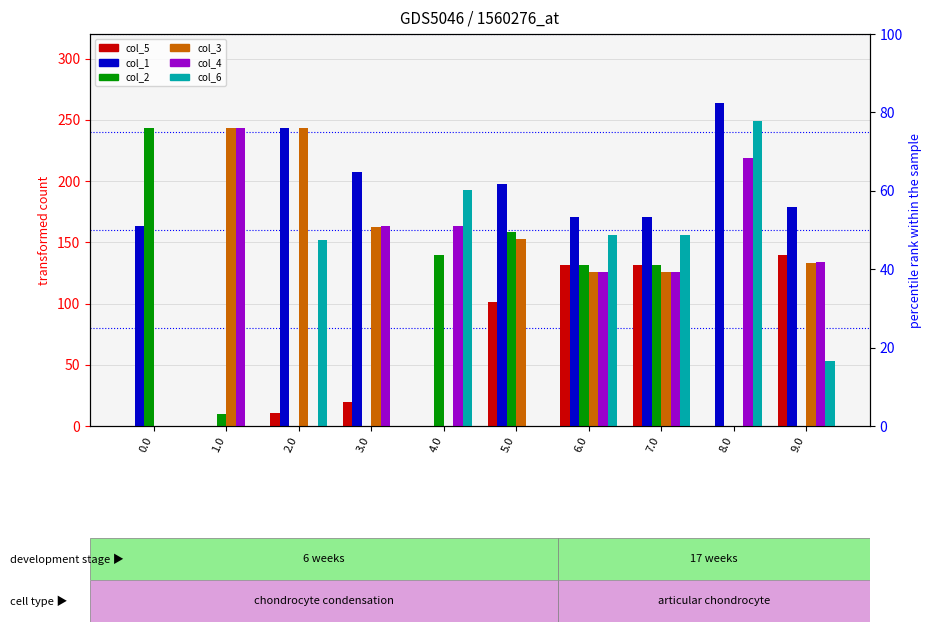

What is the label of the 2nd bar from the left?

1.0